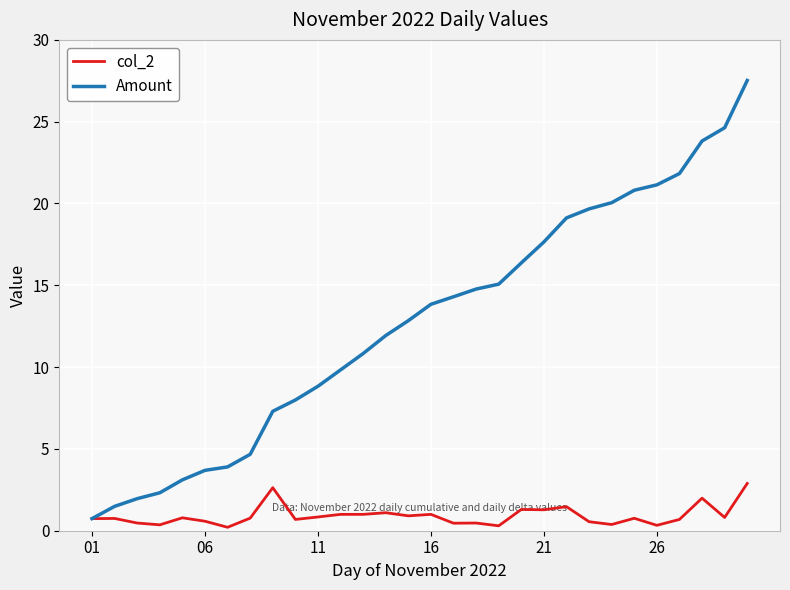

What is the highest value of the col_2 series?

2.9